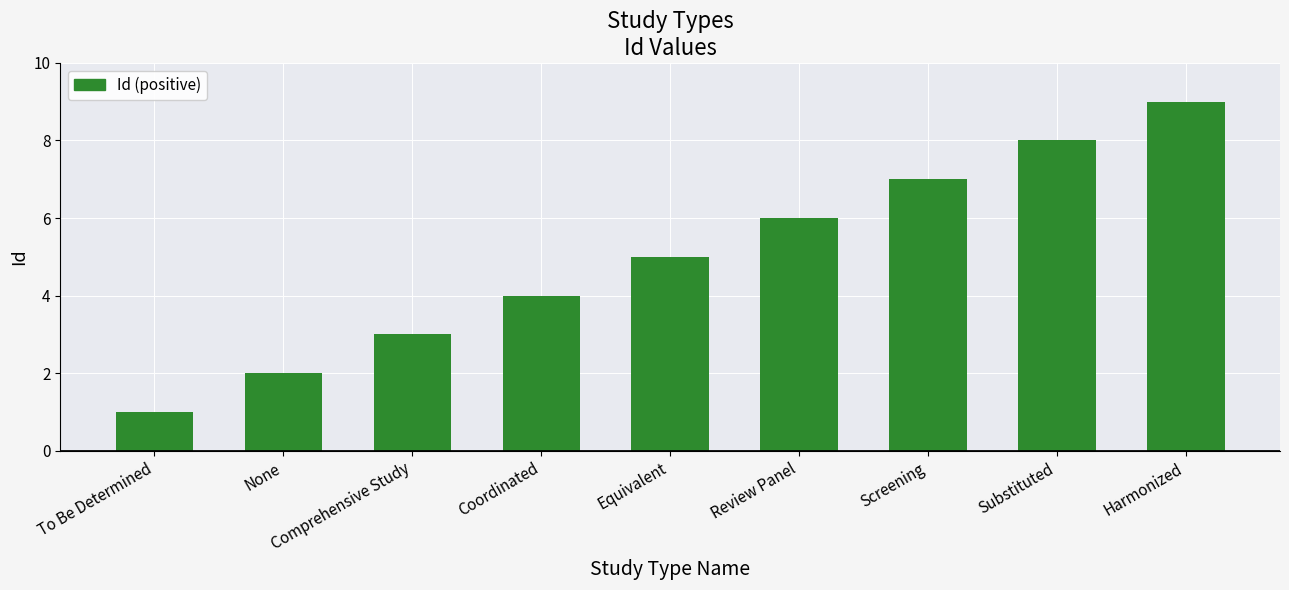

What is the difference between the maximum and second lowest values?

7